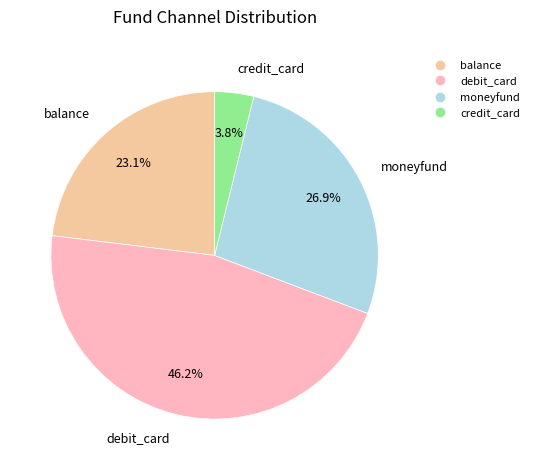

To the nearest percent, what portion does moneyfund represent?

27%